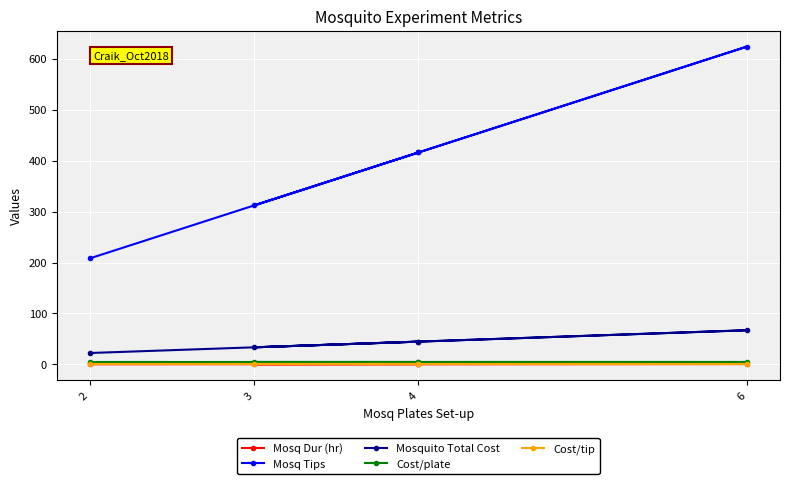

Is it true that Cost/plate equals 3.9 at 6?

True